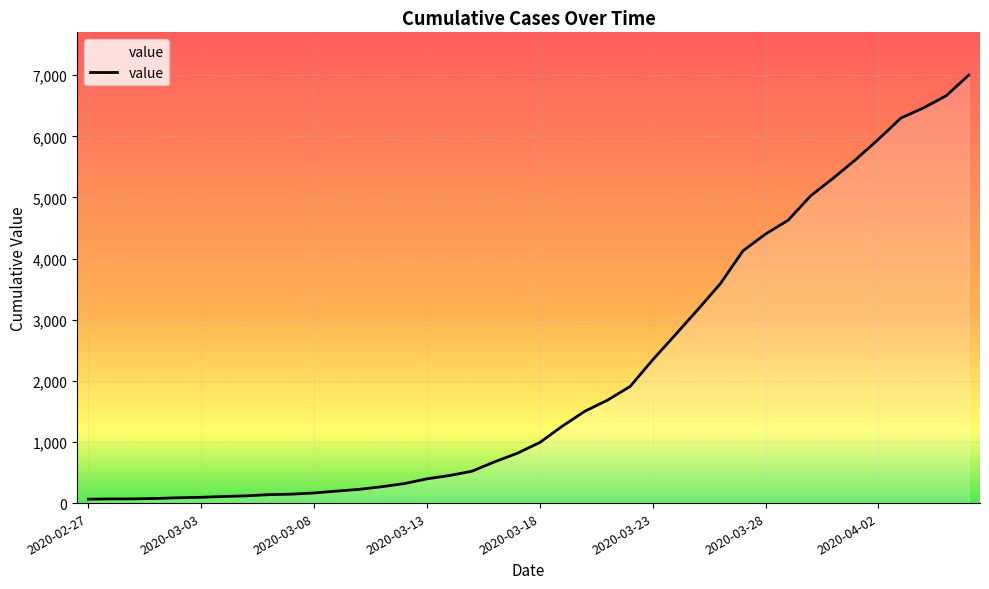

What is the greatest value displayed?

7002